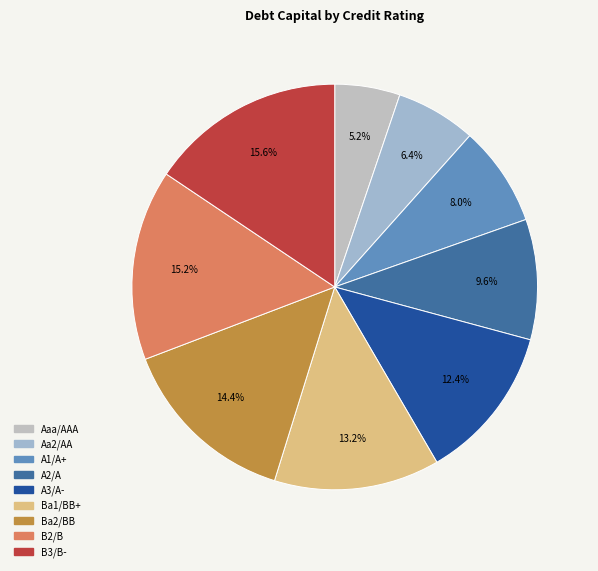

How many slices are in this pie chart?

9